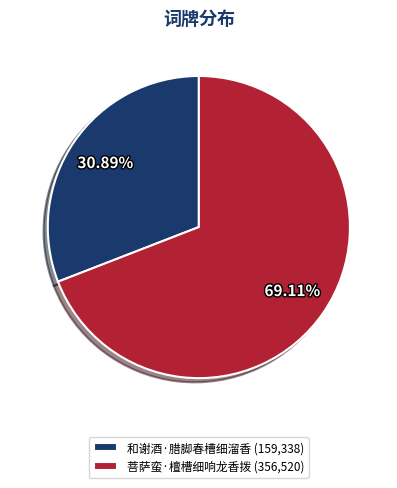

To the nearest percent, what percentage of the pie is 和谢酒·腊脚春槽细溜香?

31%